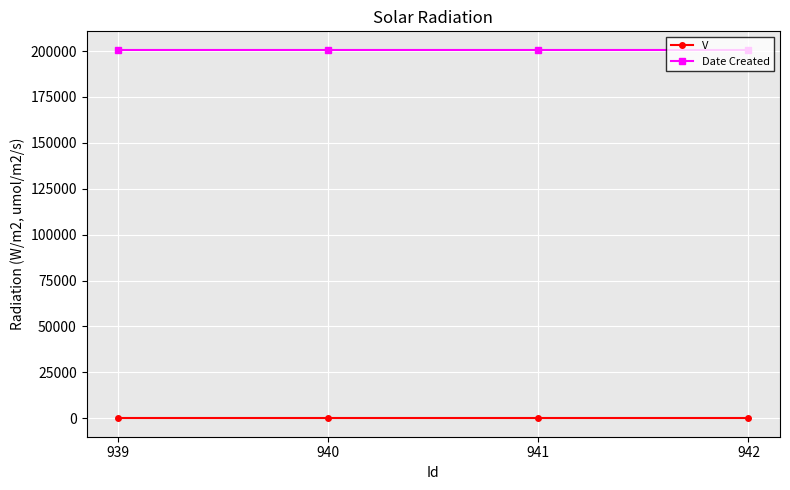

What is the approximate value of V at 939?

1